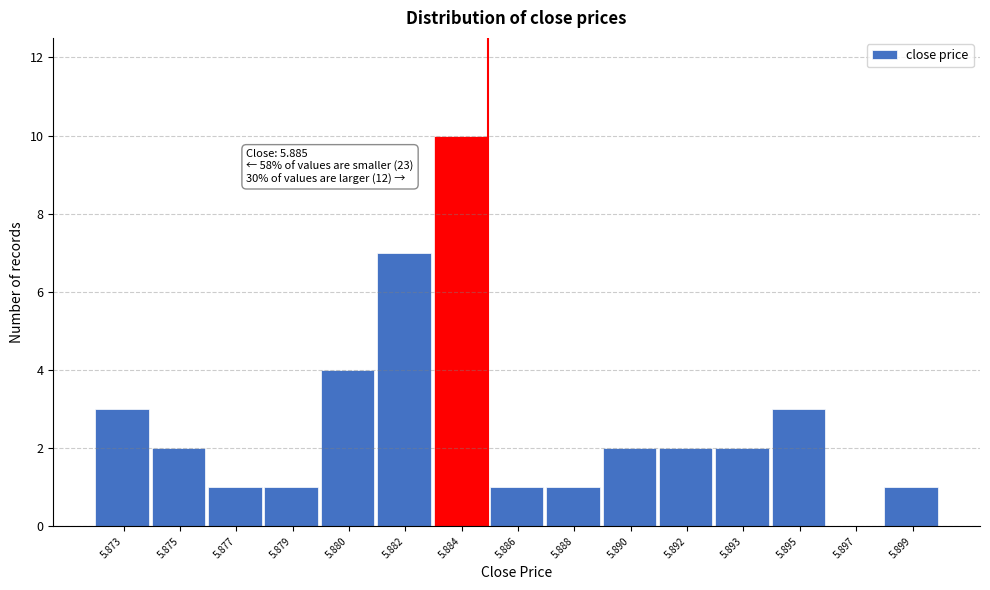

Reading left to right, list all the values displayed in this chart.

5.873=3	5.875=2	5.877=1	5.879=1	5.880=4	5.882=7	5.884=10	5.886=1	5.888=1	5.890=2	5.892=2	5.893=2	5.895=3	5.897=0	5.899=1